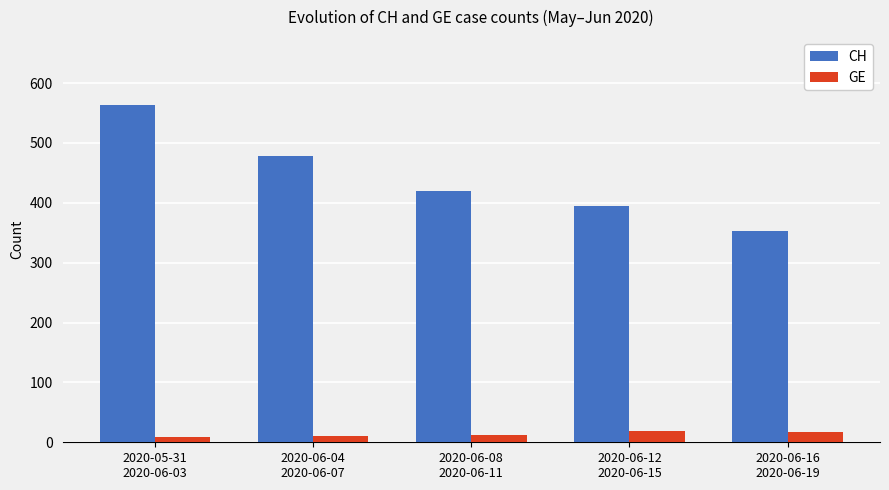

Rank the series by their average value, from highest to lowest.

CH, GE